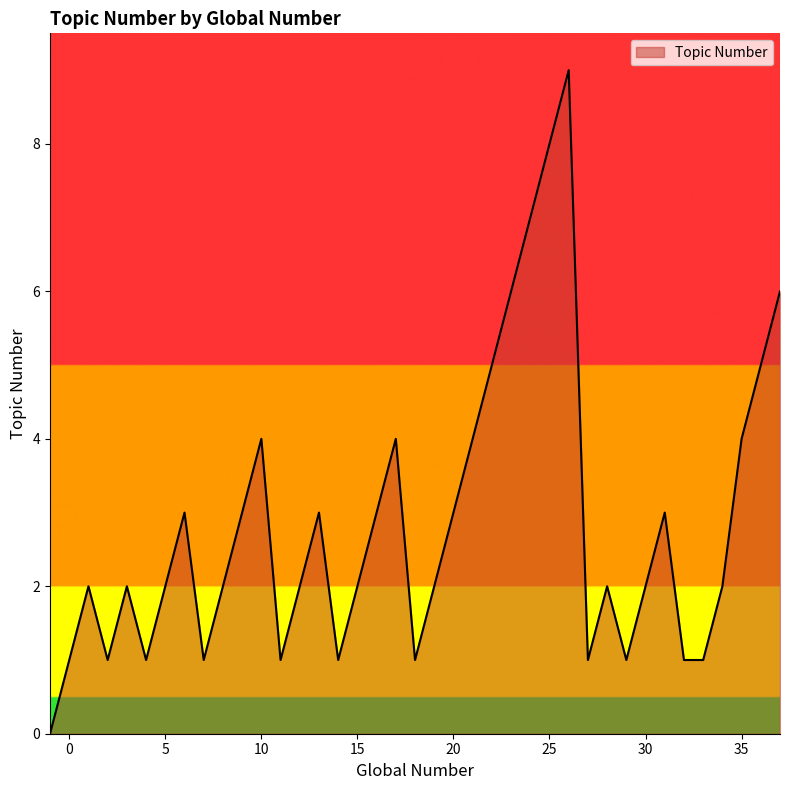

Reading right to left, extract all data points from this chart.

6	5	4	2	1	1	3	2	1	2	1	9	8	7	6	5	4	3	2	1	4	3	2	1	3	2	1	4	3	2	1	3	2	1	2	1	2	1	0